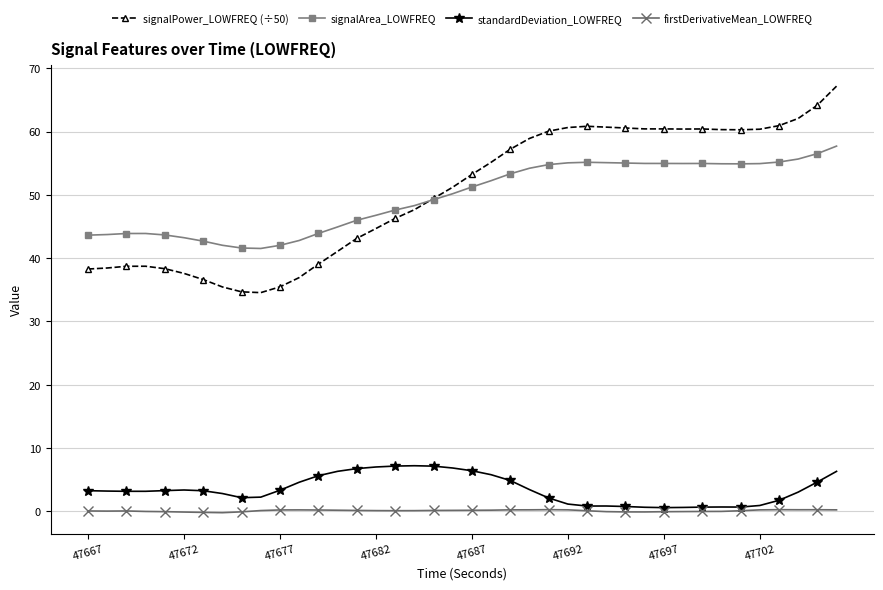

What is the average value of the firstDerivativeMean_LOWFREQ series?

0.1